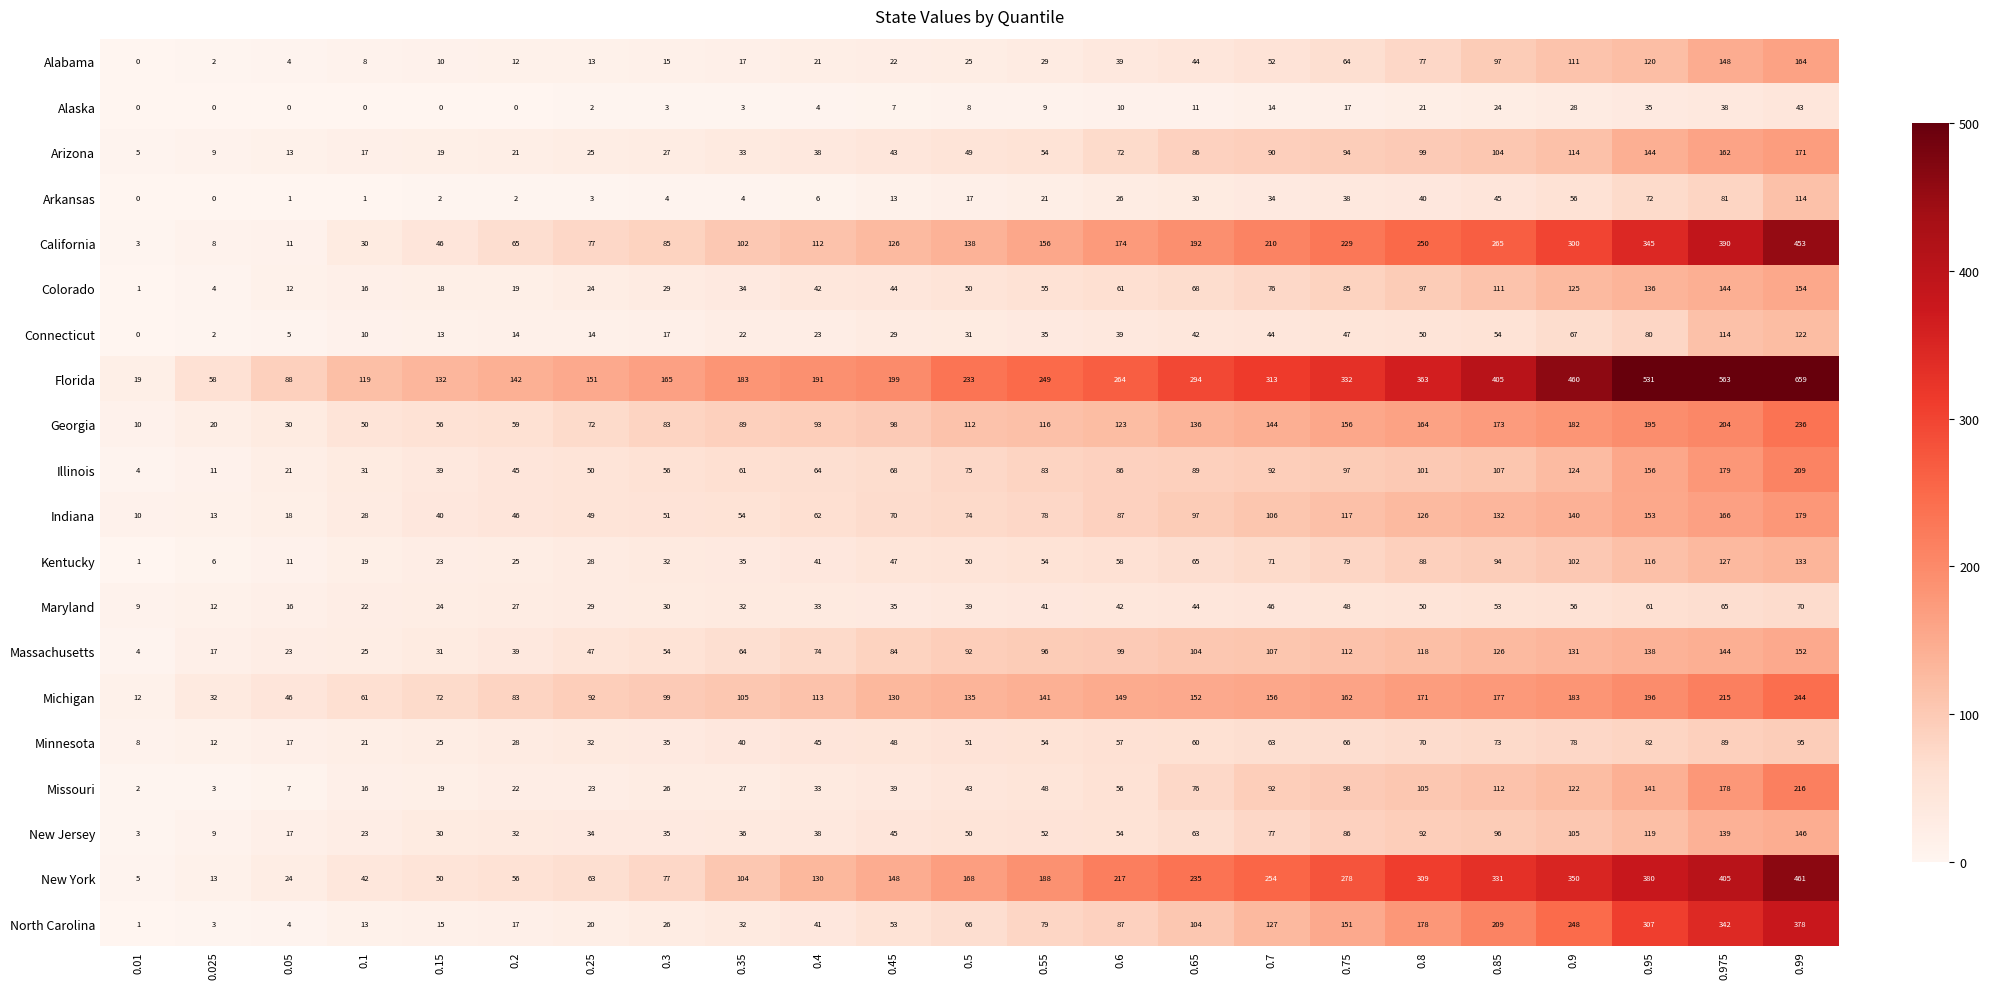

At which label is New York closest to 233?

0.65